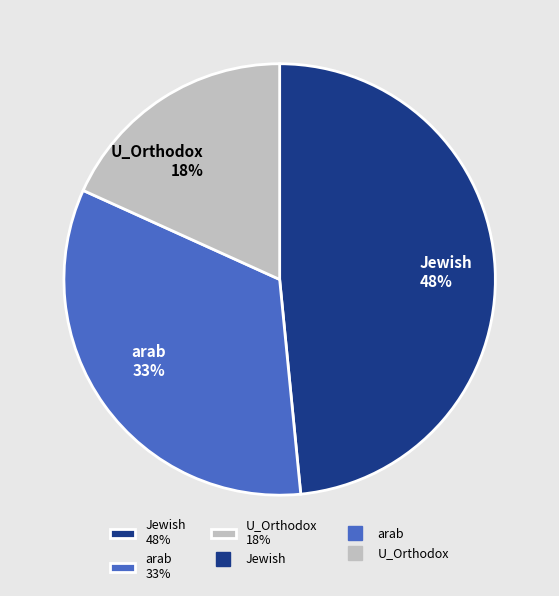

To the nearest percent, what percentage of the pie is Jewish?

48%